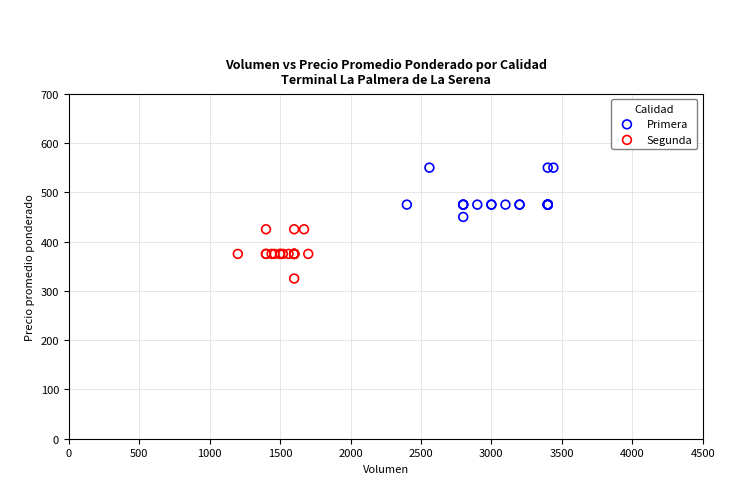

What are all the series names shown in the legend?

Primera, Segunda